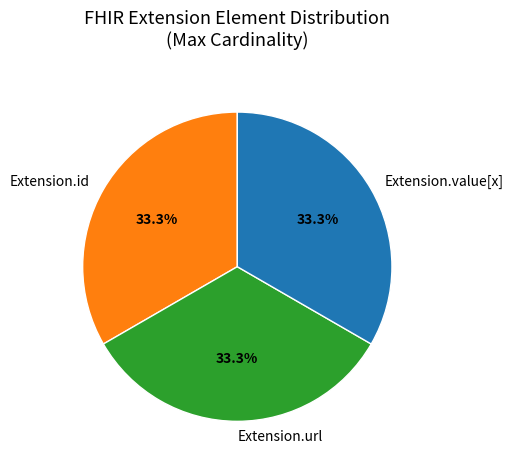

Count the number of slices in the pie.

3